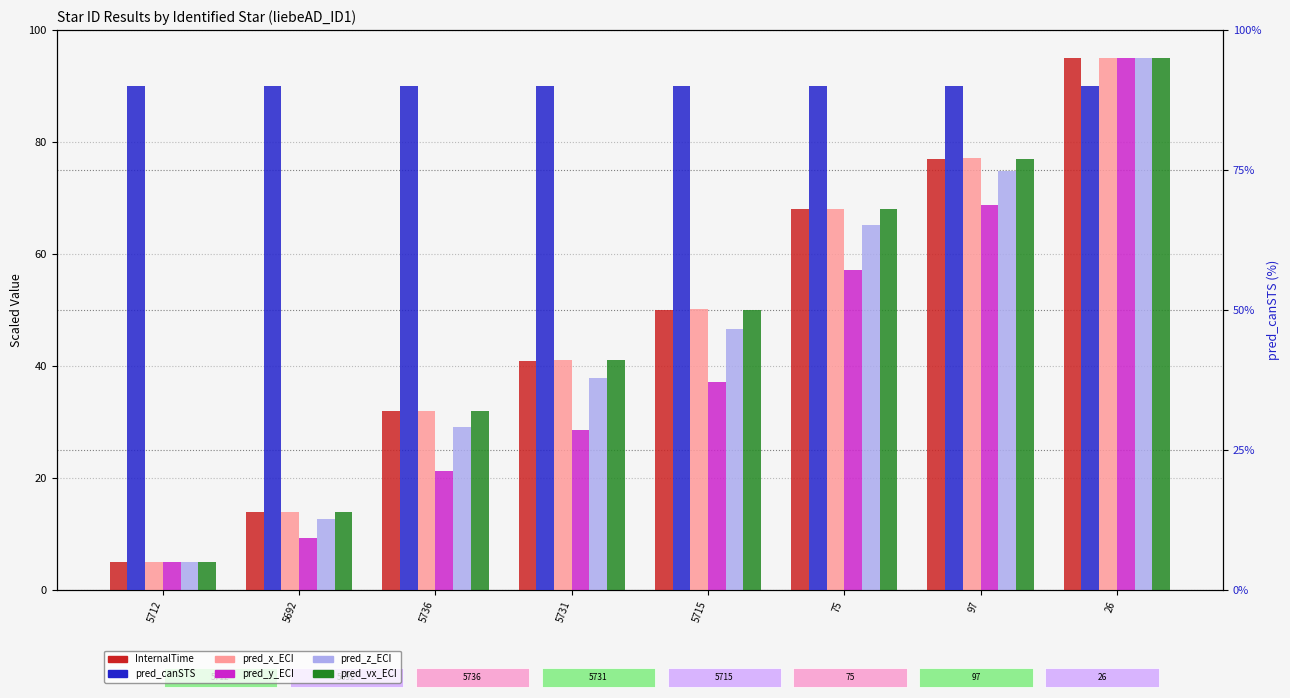

What is the maximum value for pred_y_ECI?

95.0